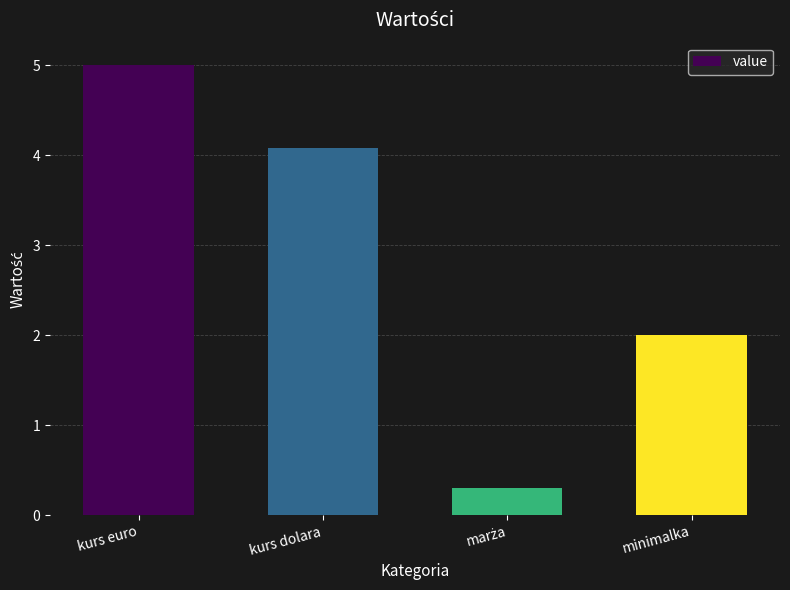

Count the number of data series in this chart.

1